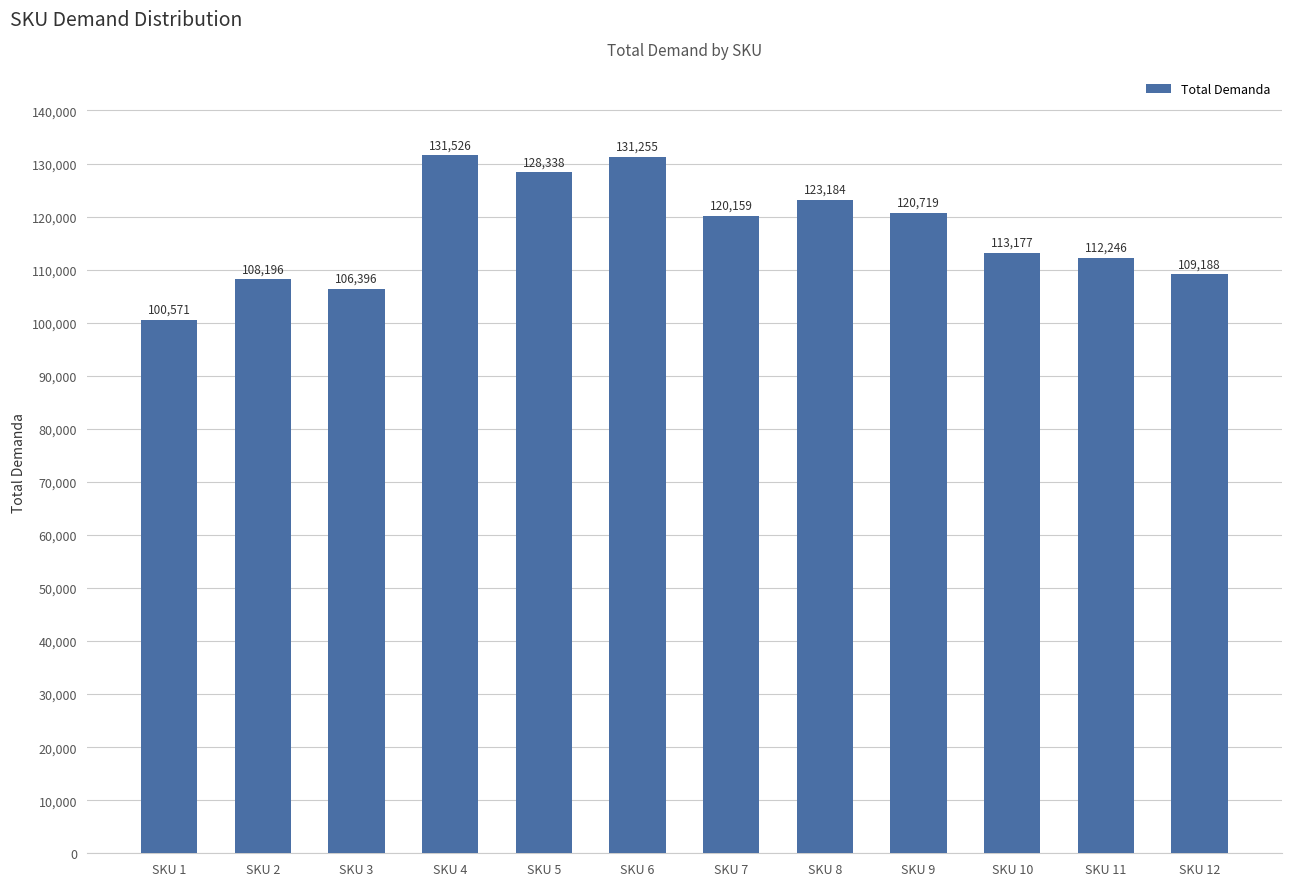

Reading left to right, extract all data points from this chart.

SKU 1=100571	SKU 2=108196	SKU 3=106396	SKU 4=131526	SKU 5=128338	SKU 6=131255	SKU 7=120159	SKU 8=123184	SKU 9=120719	SKU 10=113177	SKU 11=112246	SKU 12=109188